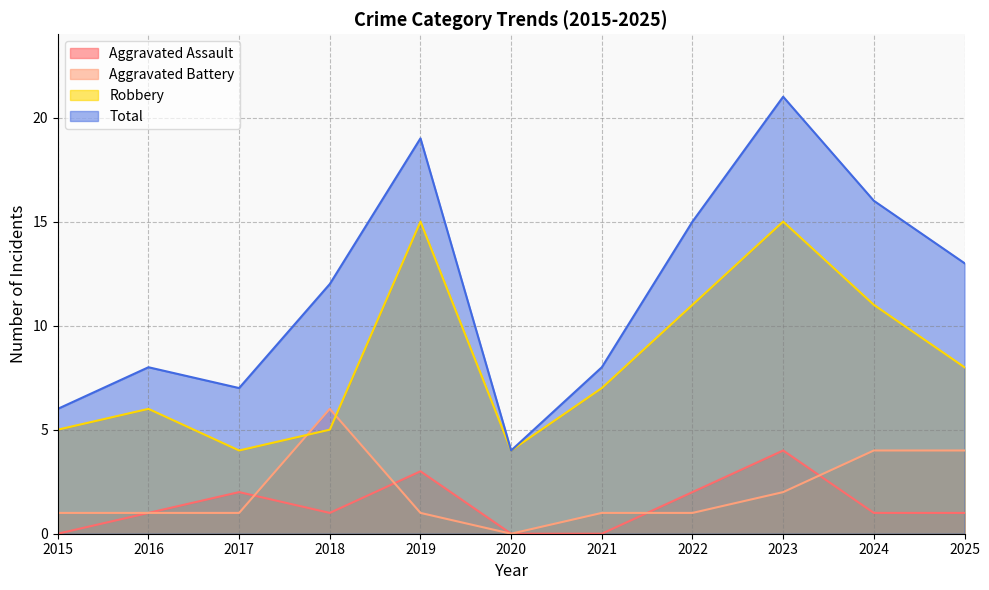

Rank the categories by Aggravated Battery value from highest to lowest.

2018, 2024, 2025, 2023, 2015, 2016, 2017, 2019, 2021, 2022, 2020